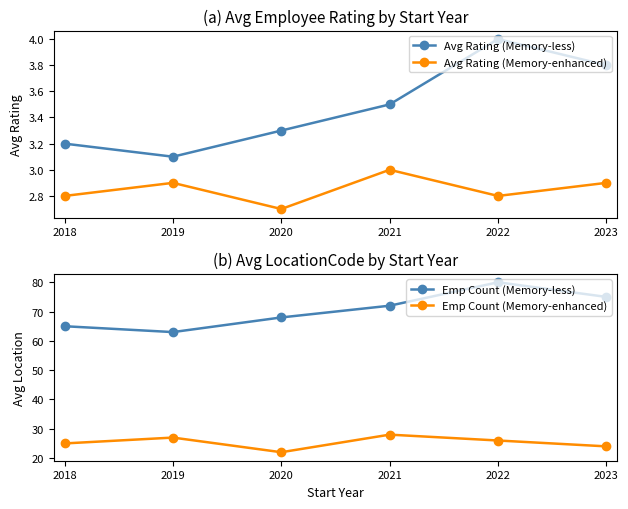

In Avg Rating (Memory-less), how many points are lower than both neighbors (excluding endpoints)?

1